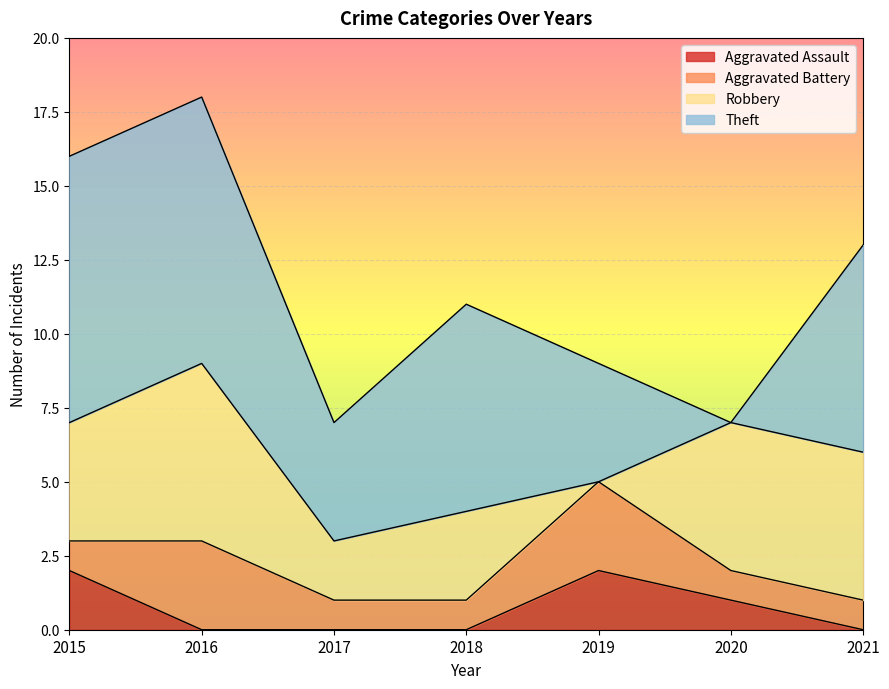

Count the Theft values in the range 4 to 9.

6